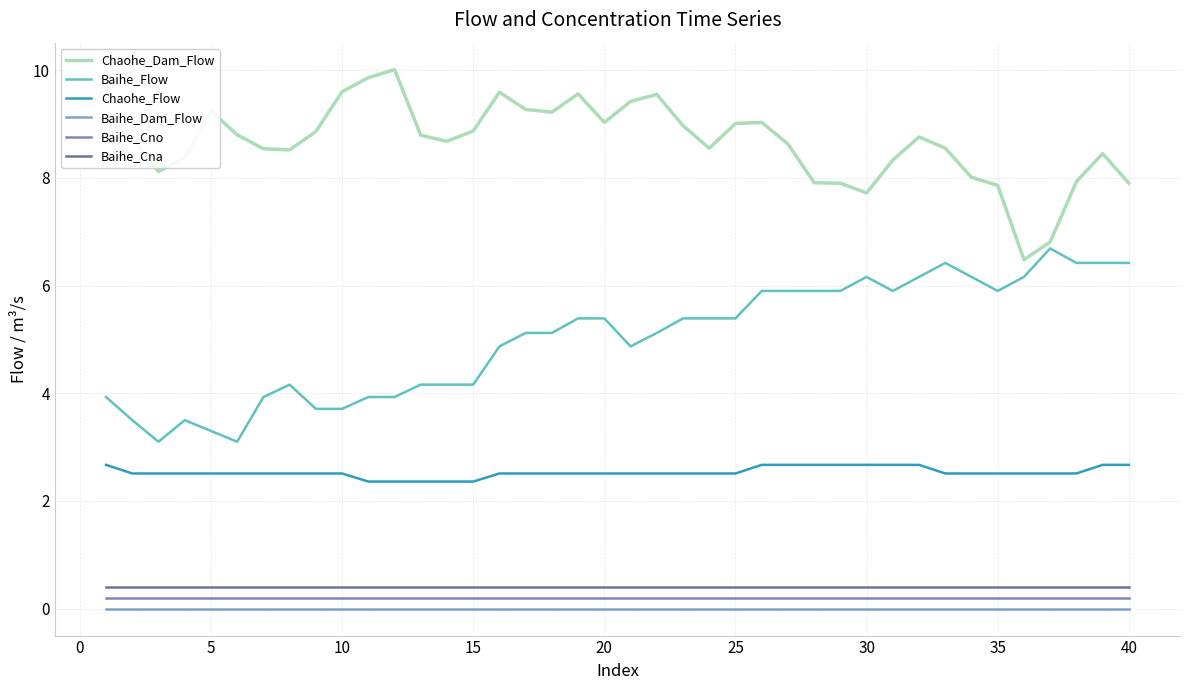

What is the maximum value shown in the chart?

10.0